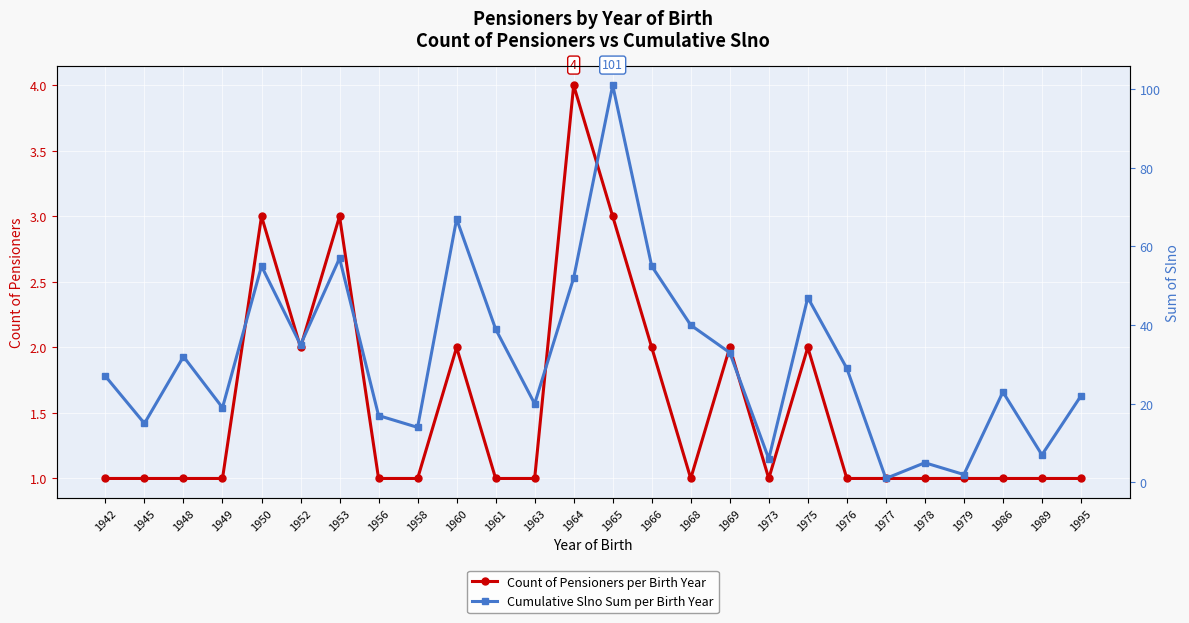

At how many categories does at least one series exceed 17?

18